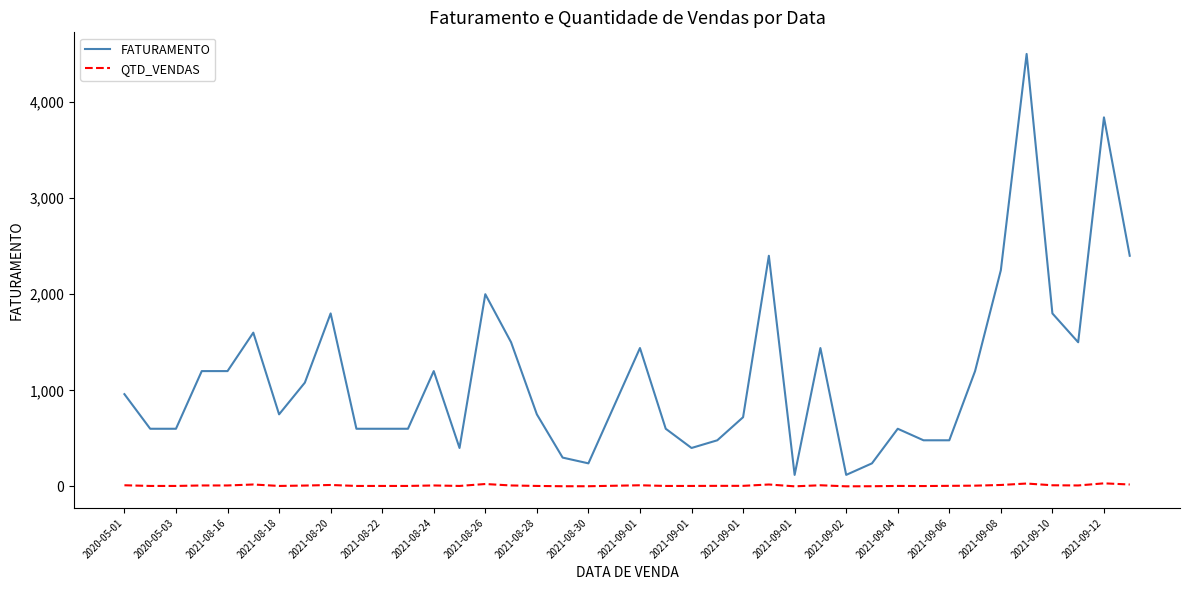

Which series has the largest total across all categories?

FATURAMENTO